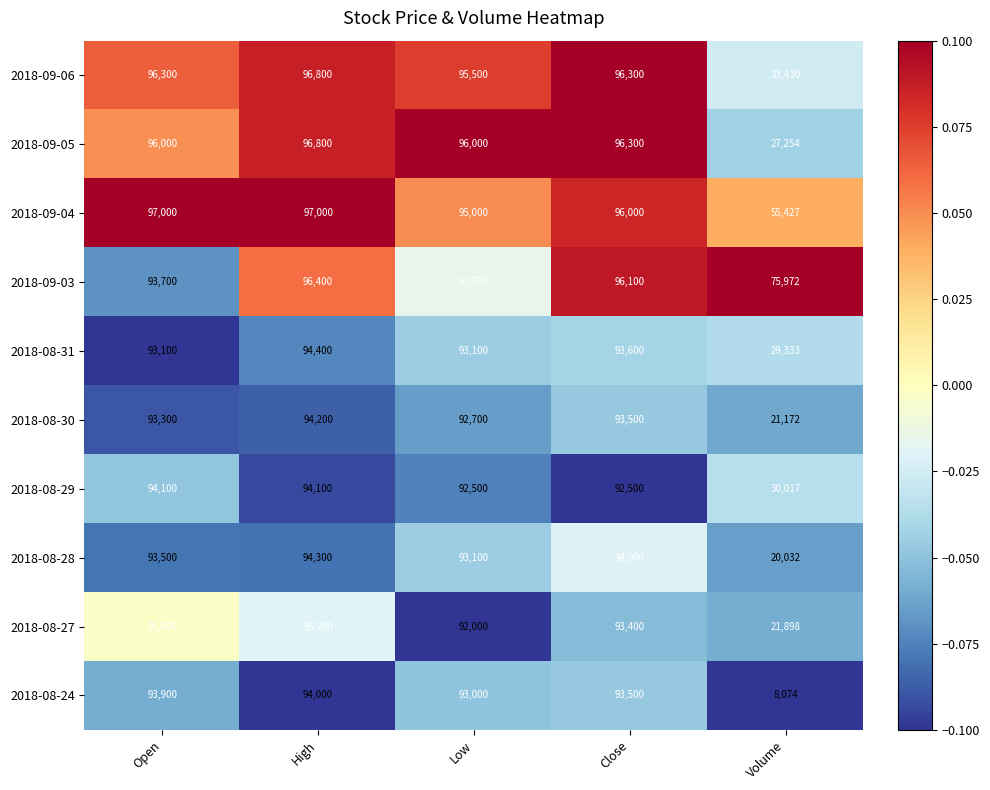

Count the number of data series in this chart.

10